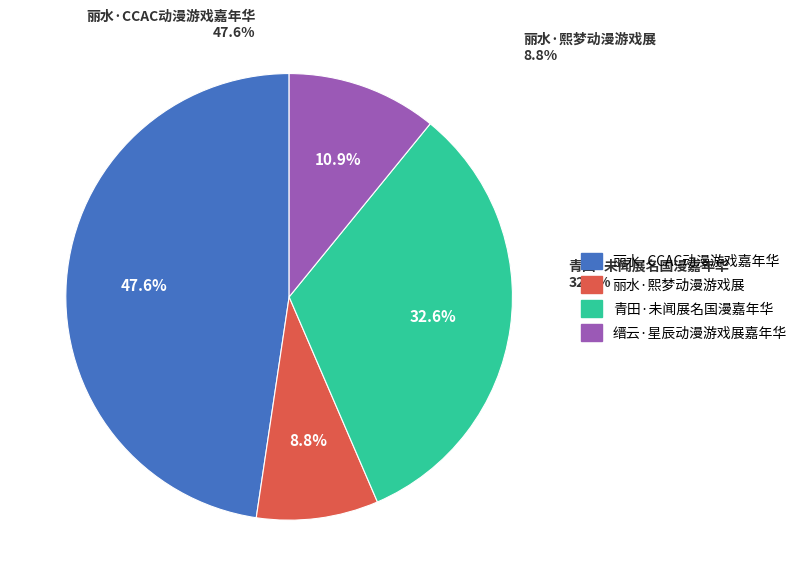

To the nearest percent, what is the difference between the largest and smallest slice percentages?

39%